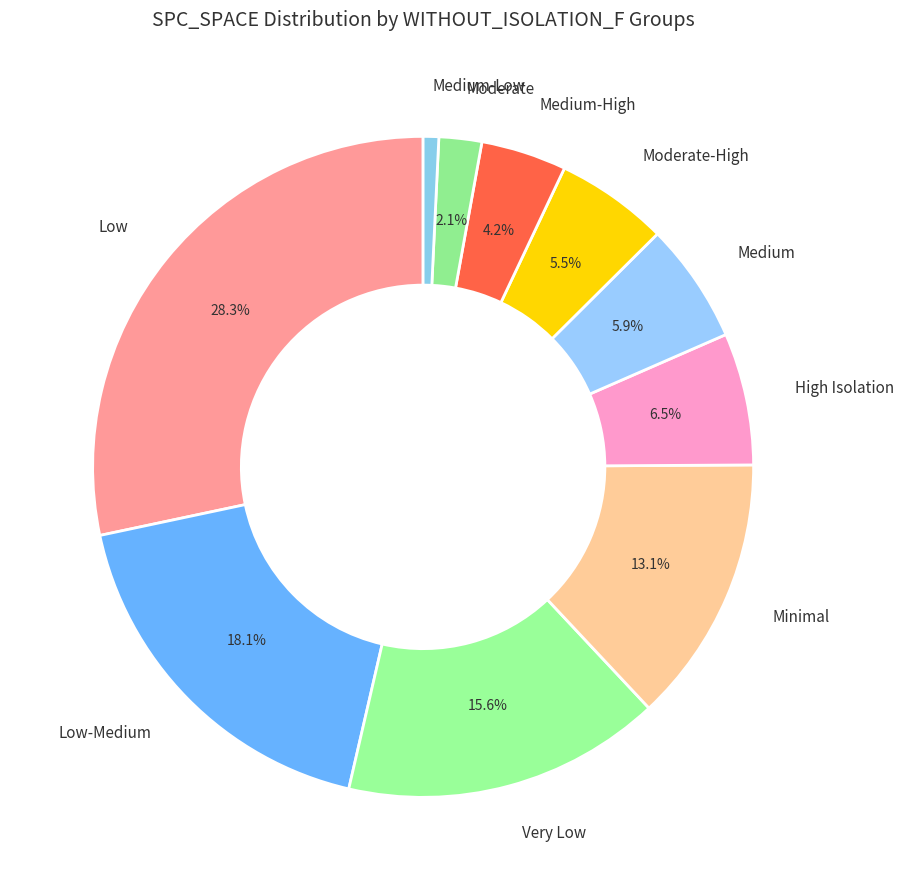

Is there a majority slice in this chart?

No